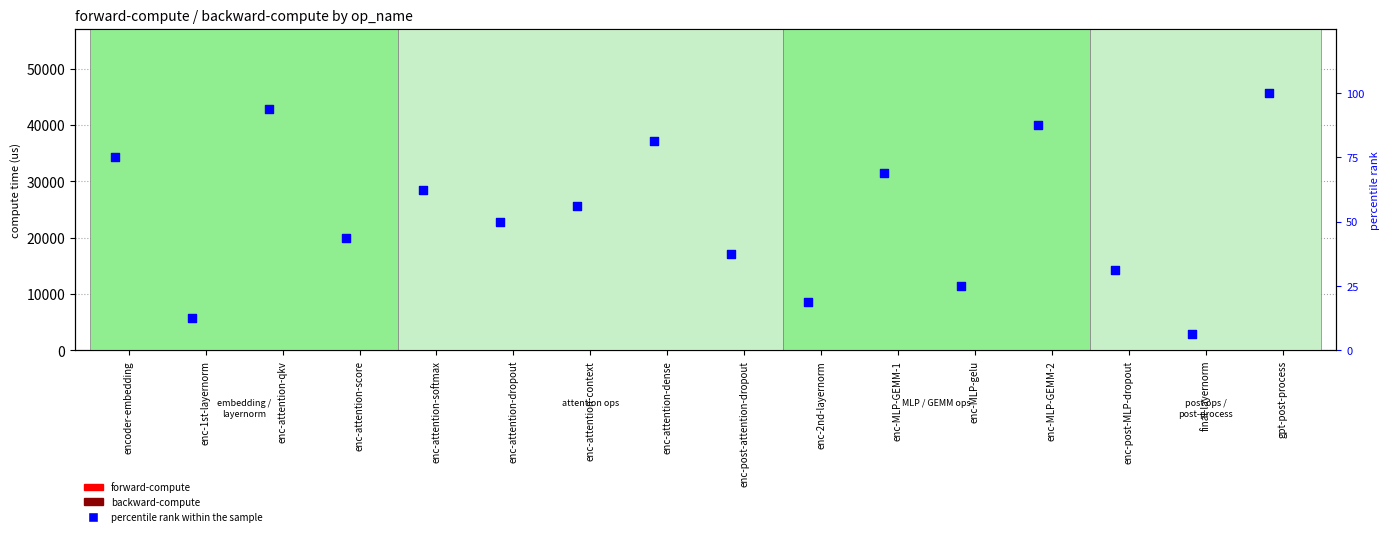

Which series has the largest Y range (max minus min)?

backward-compute